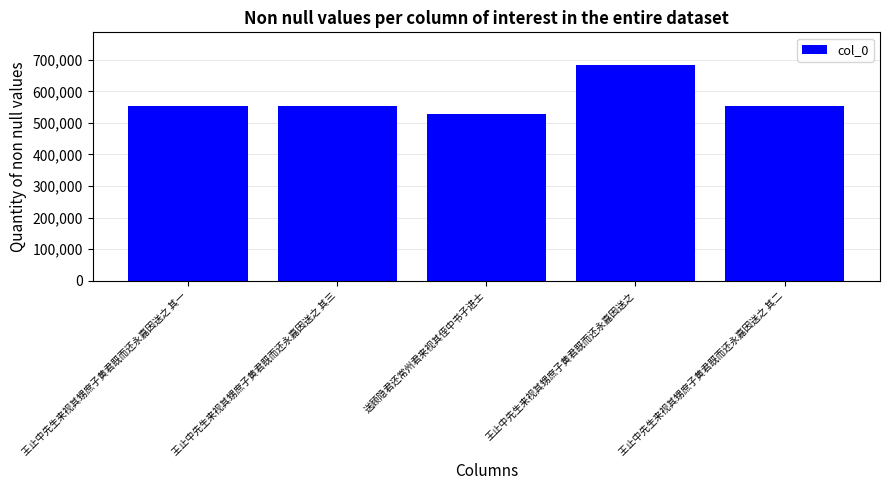

Is it true that the value at 王止中先生来视其甥庶子黄君既而还永嘉因送之 其三 is 736616?

False